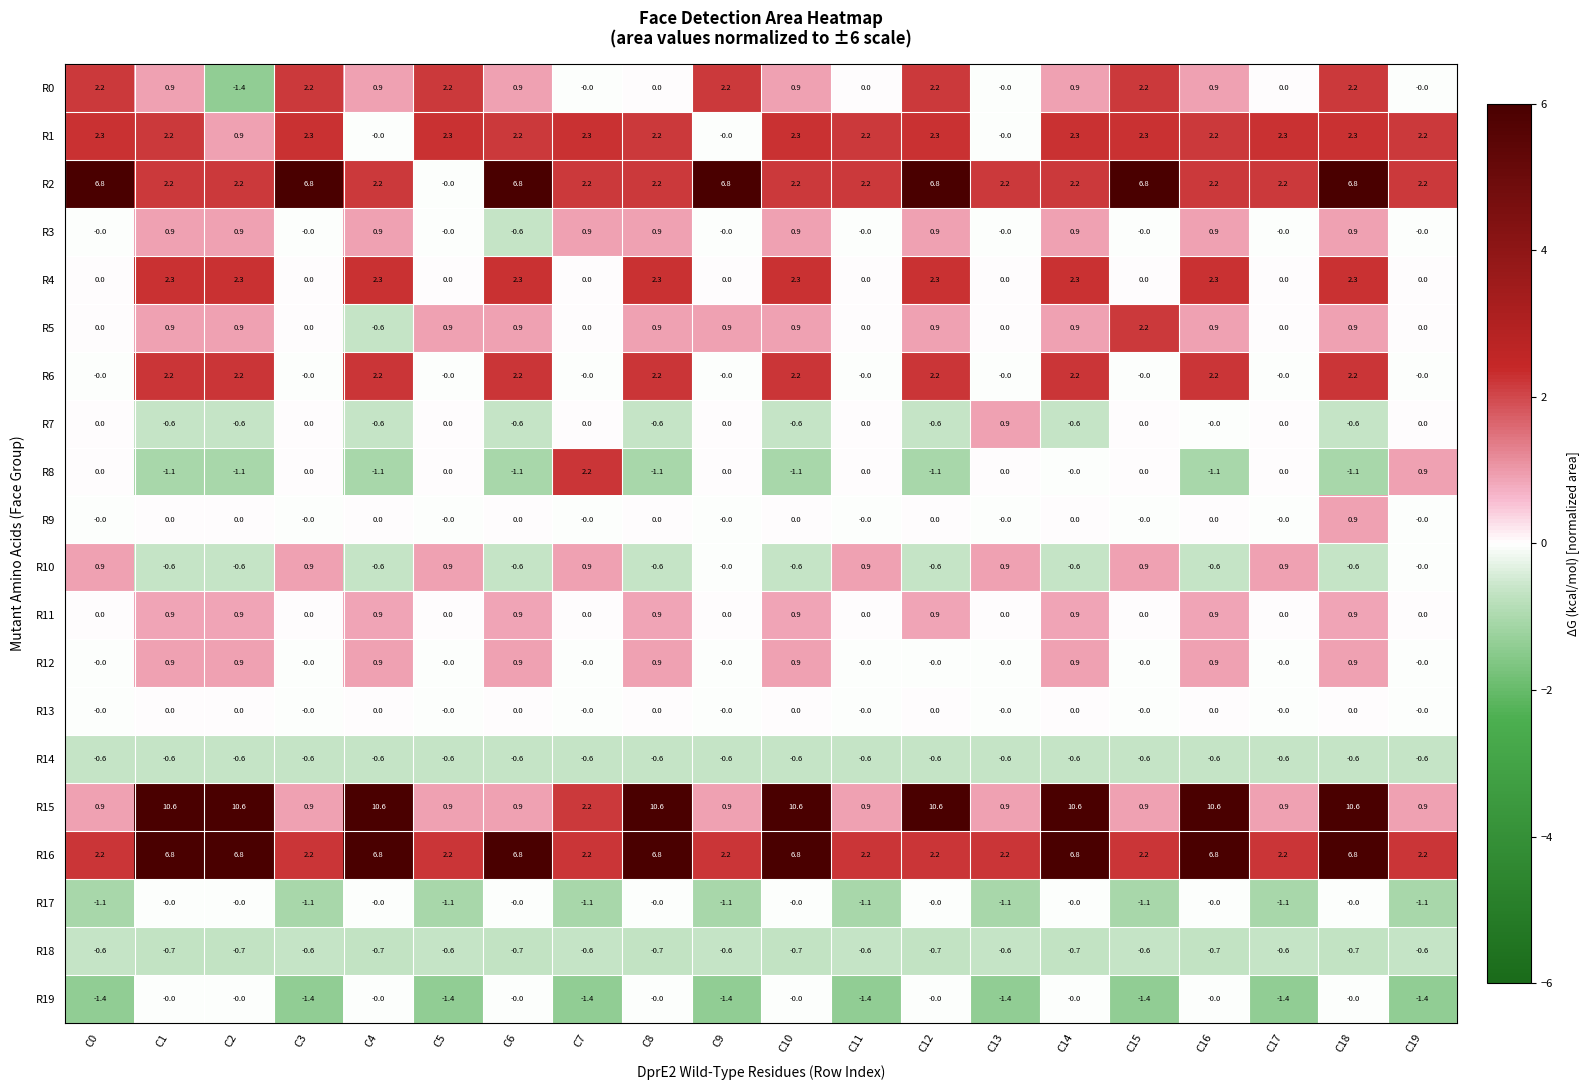

What is the minimum value shown in the chart?

-1.4